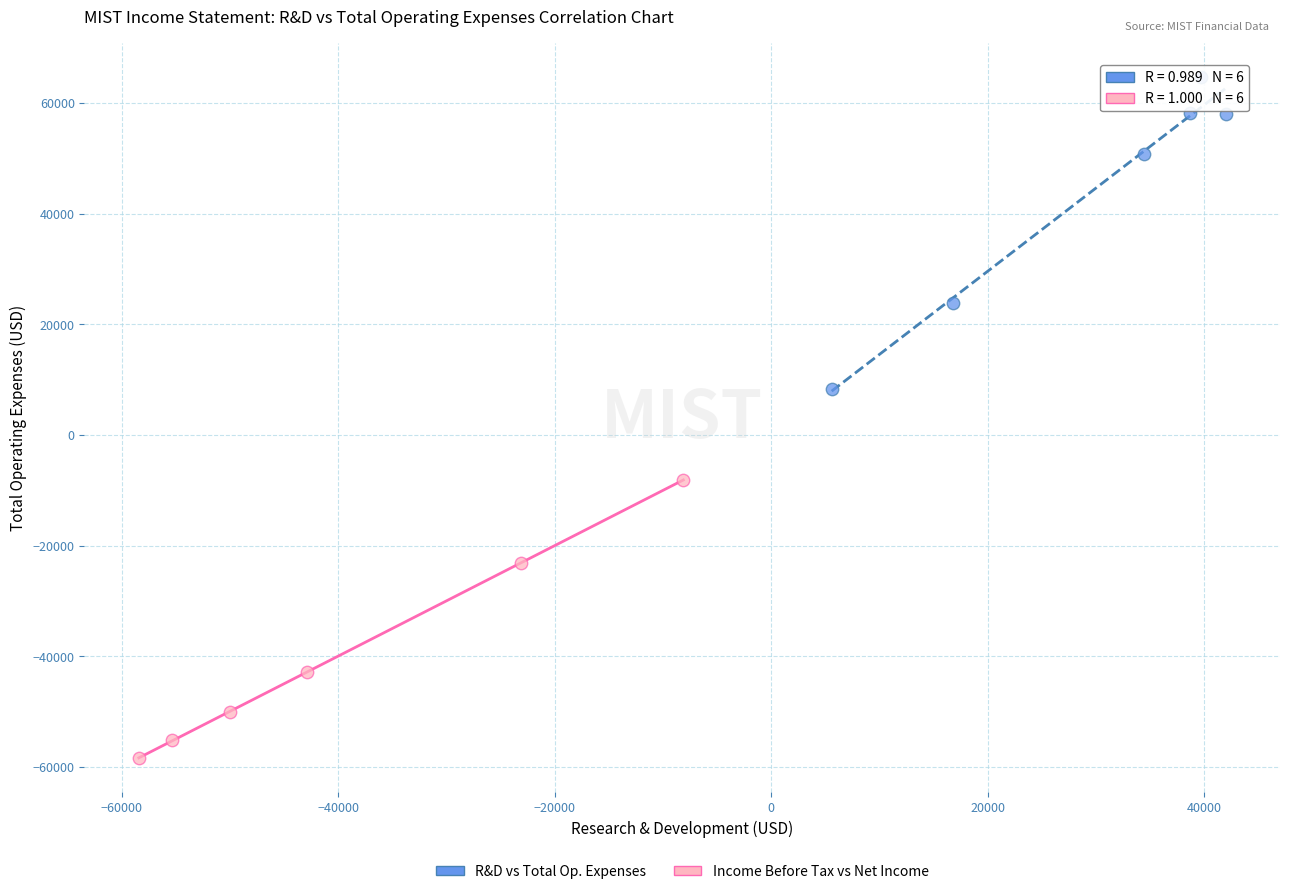

What are all the series names shown in the legend?

R&D vs Total Op. Expenses, Income Before Tax vs Net Income